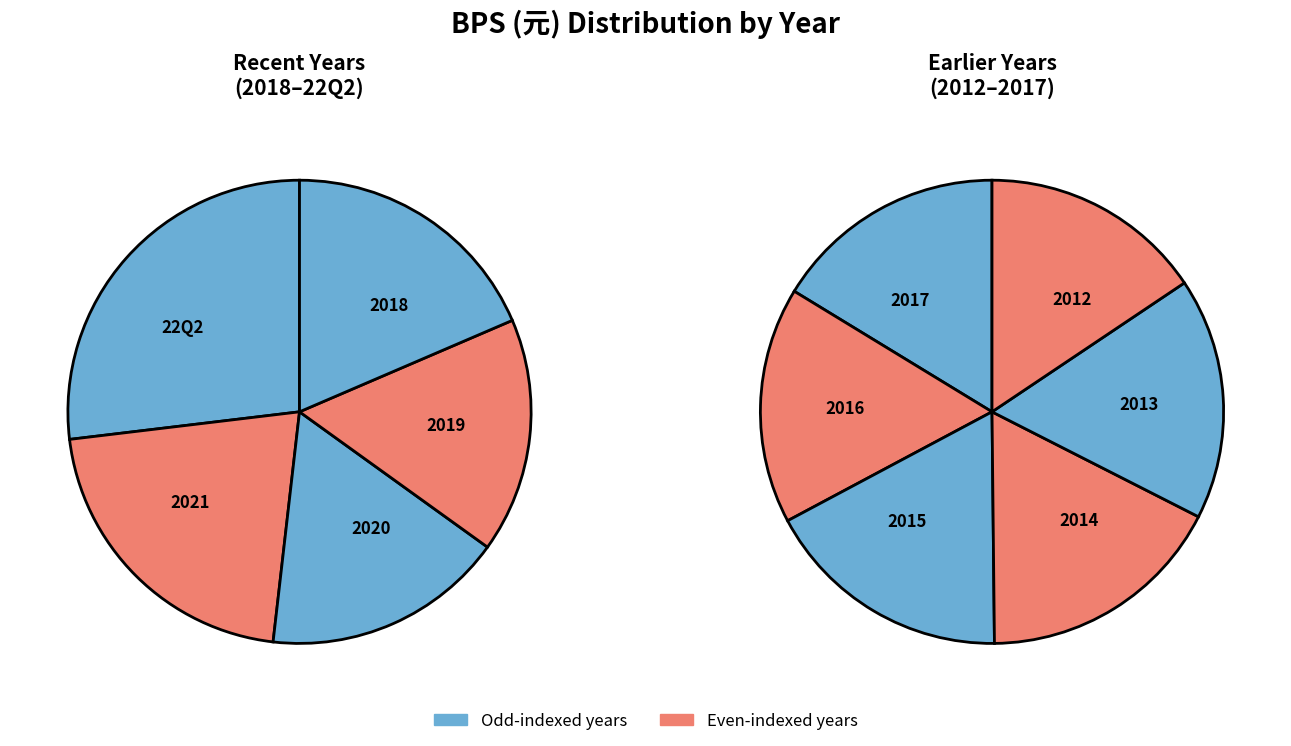

What is the total percentage of 2017 and 2014?

14.2%